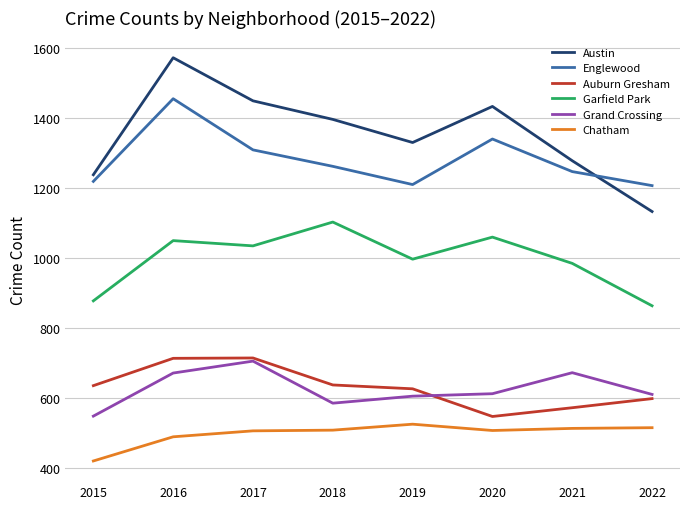

What is the difference between the highest and lowest values at 2022?

691